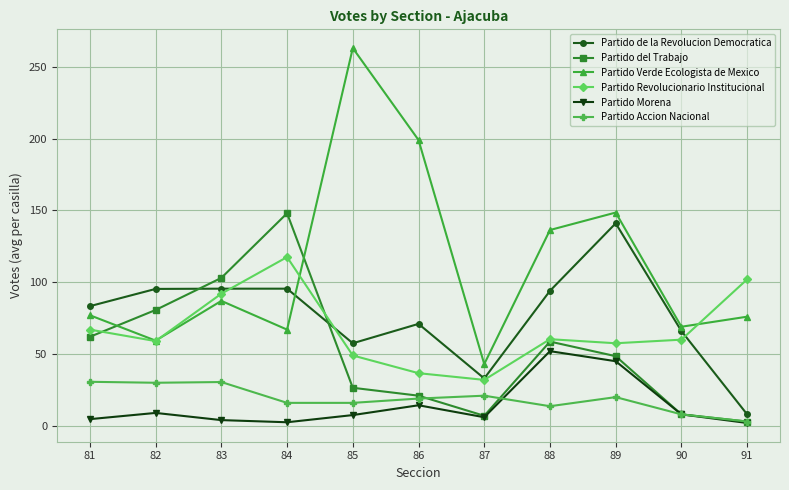

Does the chart display data point markers on the line(s)?

Yes